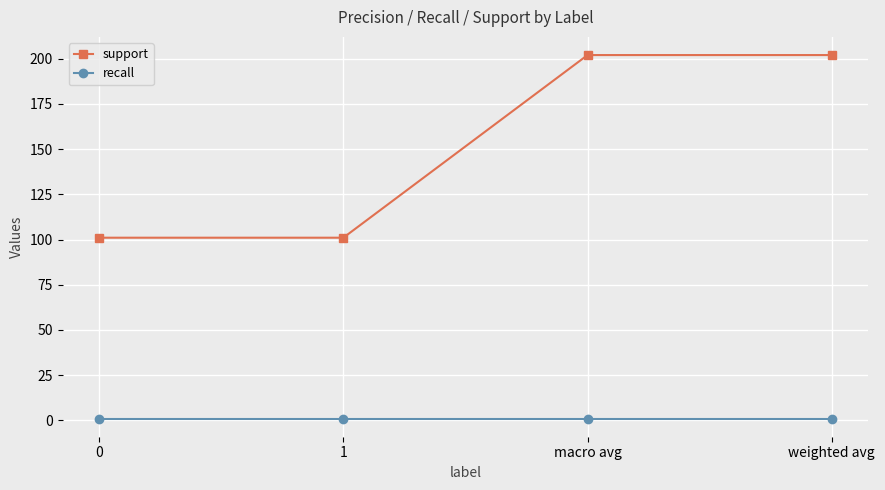

What is the label of the 1st point from the right?

weighted avg